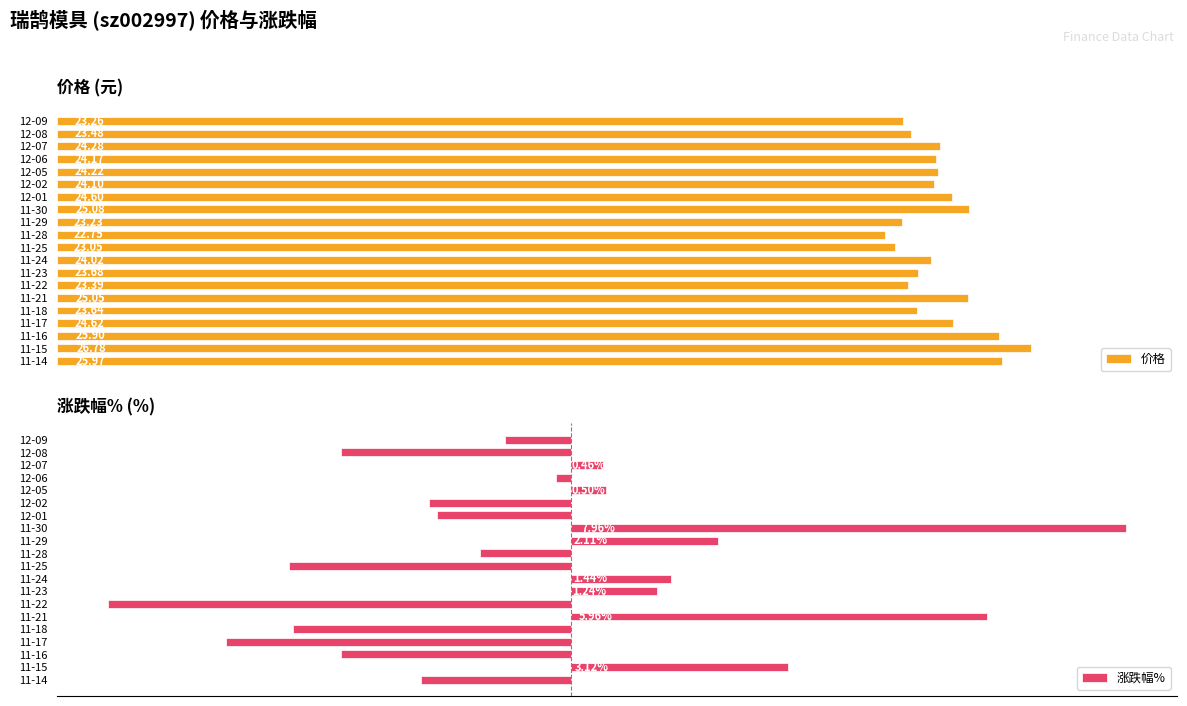

What is the difference between the maximum and second lowest values in the 涨跌幅% series?

12.9